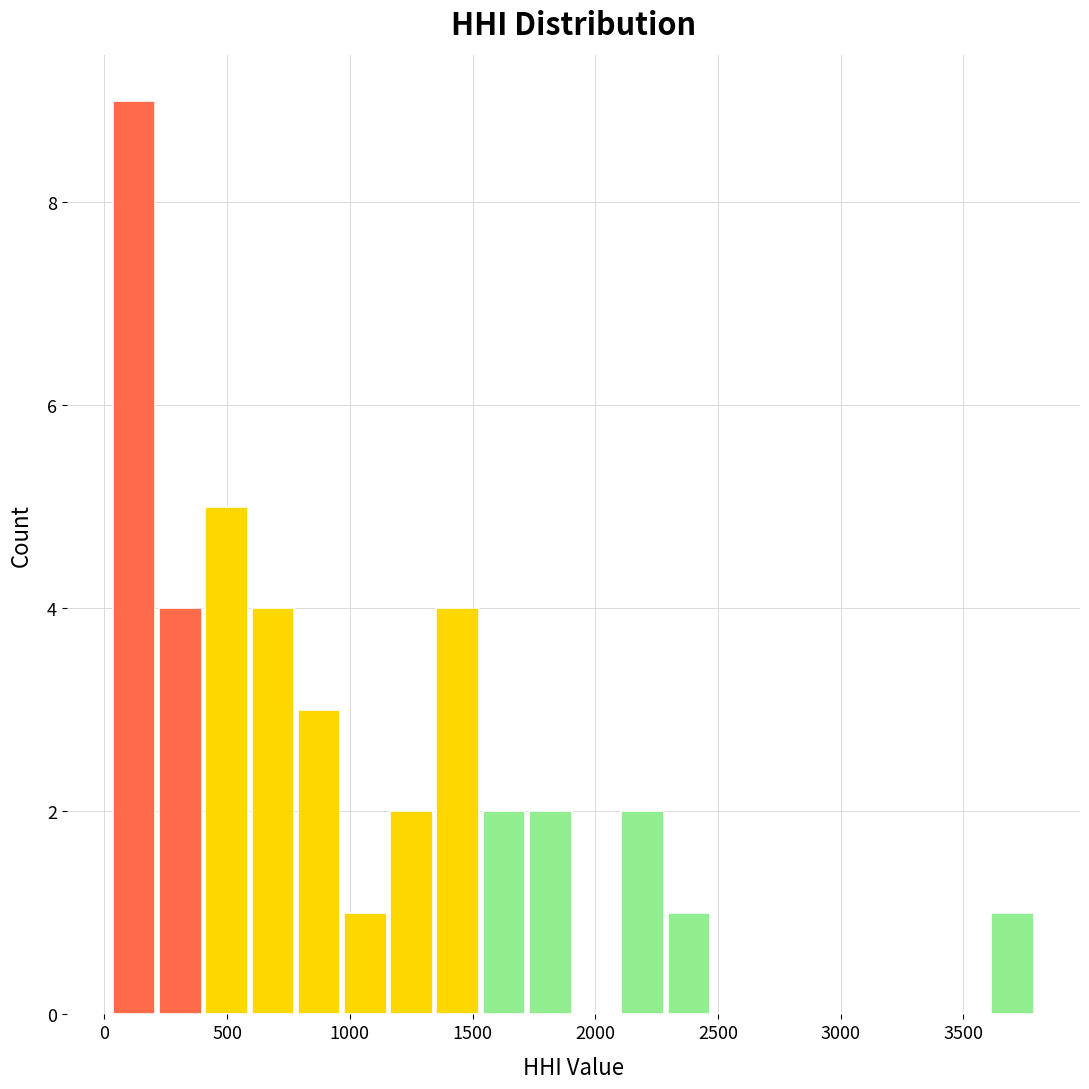

Read against the x-axis, roughly where is the centre of the tallest bar?

100